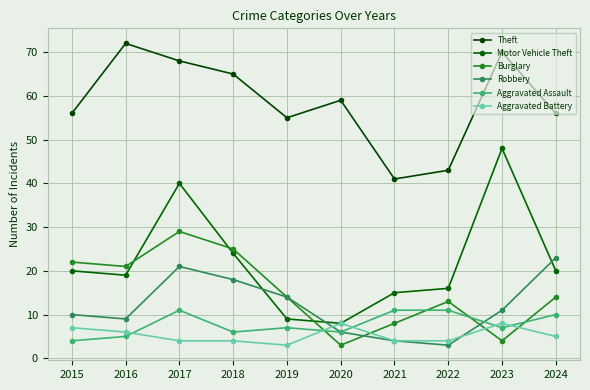

Reading right to left, transcribe all the data shown in this chart.

Theft: 2024=56	2023=70	2022=43	2021=41	2020=59	2019=55	2018=65	2017=68	2016=72	2015=56
Motor Vehicle Theft: 2024=20	2023=48	2022=16	2021=15	2020=8	2019=9	2018=24	2017=40	2016=19	2015=20
Burglary: 2024=14	2023=4	2022=13	2021=8	2020=3	2019=14	2018=25	2017=29	2016=21	2015=22
Robbery: 2024=23	2023=11	2022=3	2021=4	2020=6	2019=14	2018=18	2017=21	2016=9	2015=10
Aggravated Assault: 2024=10	2023=7	2022=11	2021=11	2020=6	2019=7	2018=6	2017=11	2016=5	2015=4
Aggravated Battery: 2024=5	2023=8	2022=4	2021=4	2020=8	2019=3	2018=4	2017=4	2016=6	2015=7